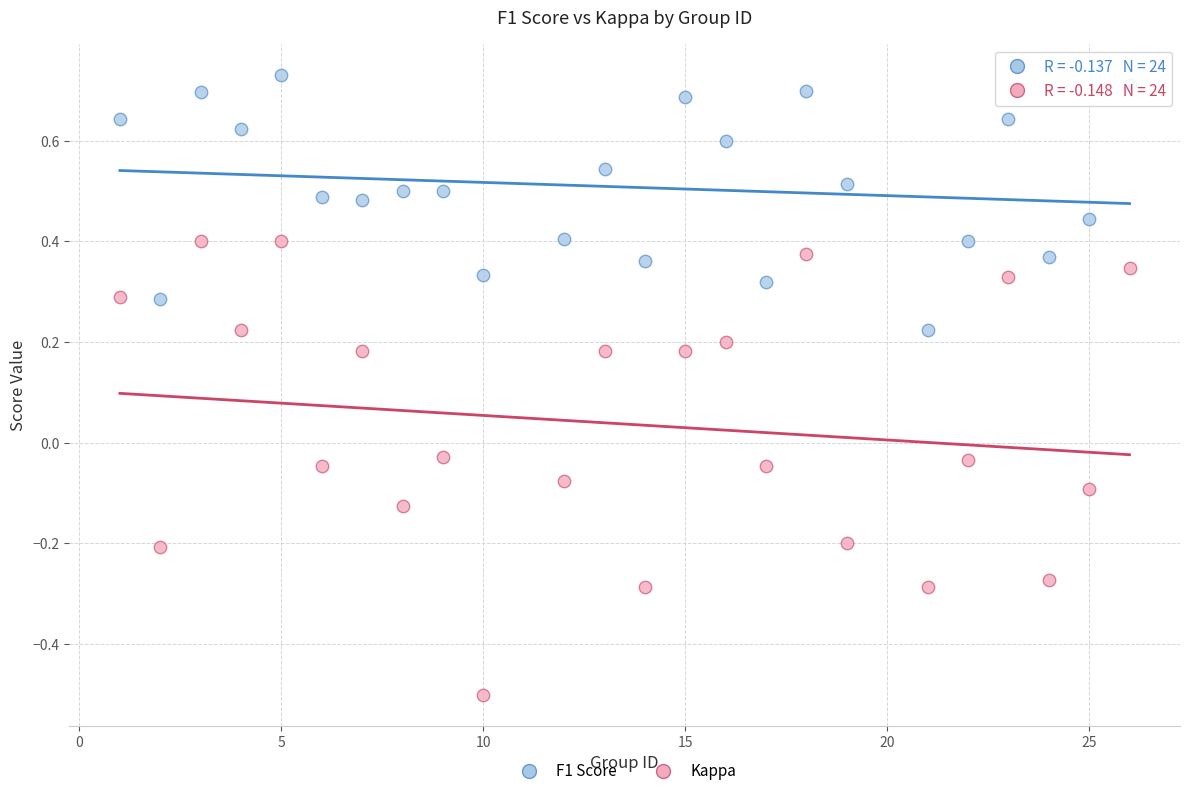

Which series contains the lowest Y value?

Kappa